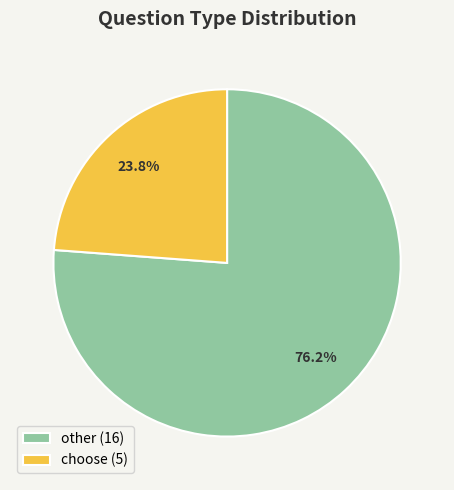

Which has a higher value, choose or other?

other